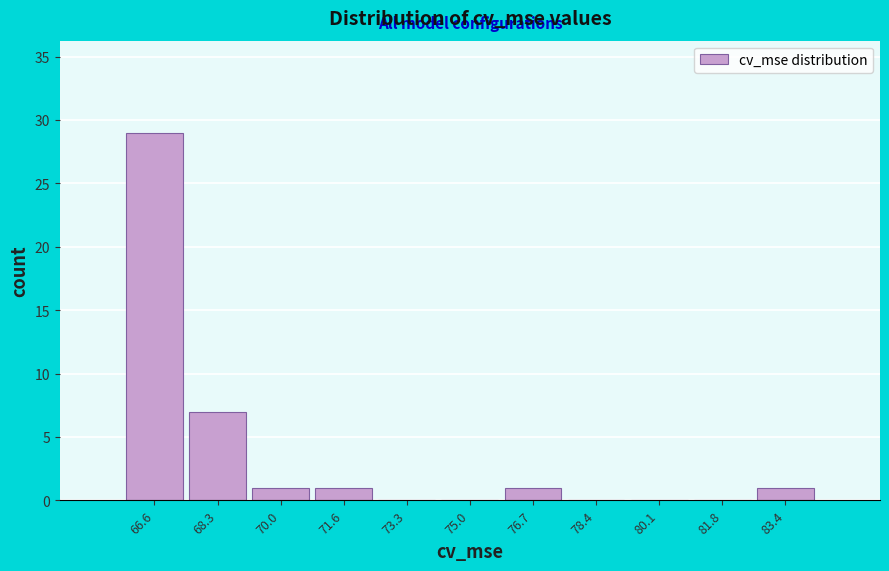

Over which range of the x-axis is the bar tallest?

65.8 to 67.4